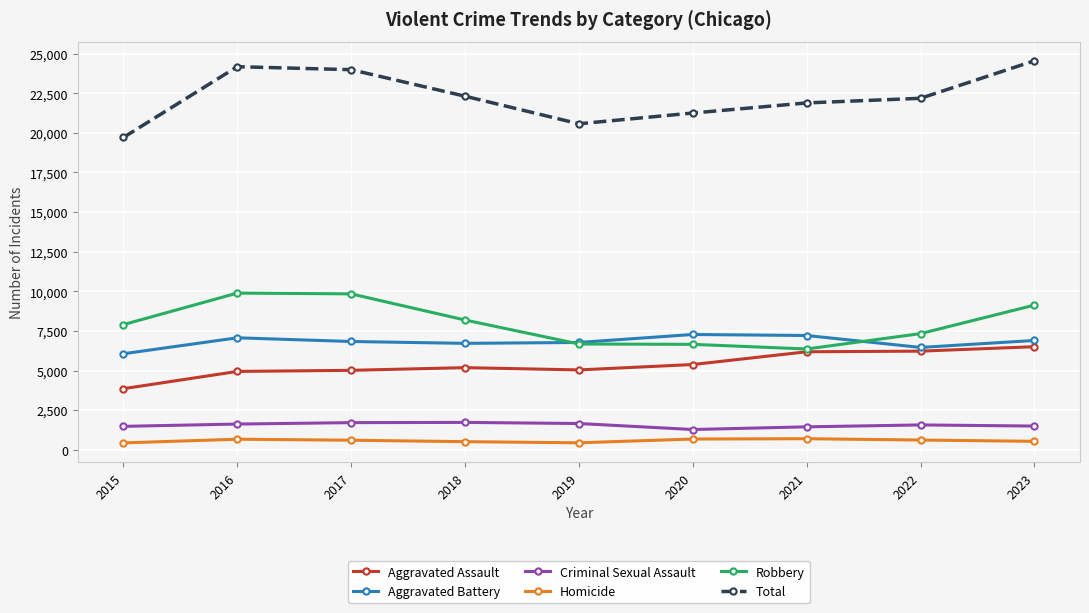

Is it true that Aggravated Battery equals 2770 at 2015?

False